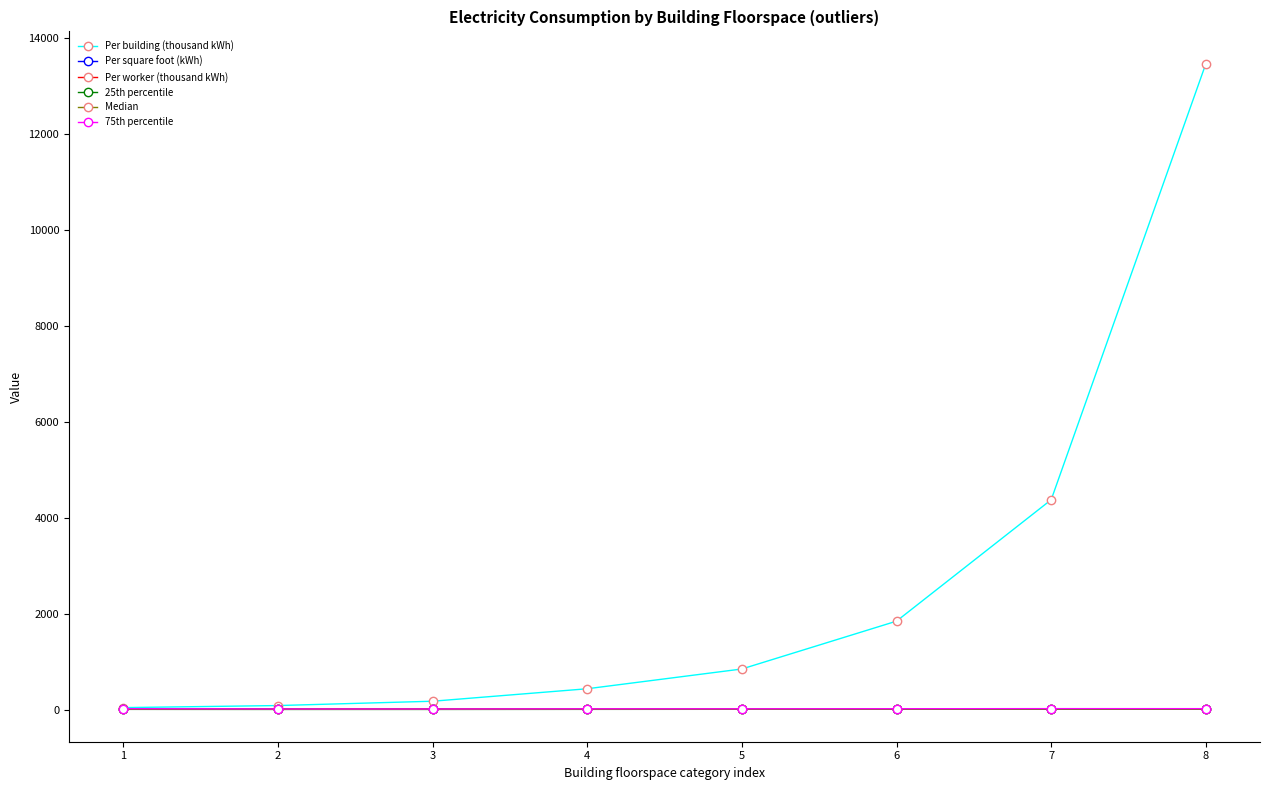

What is the greatest value displayed?

13460.0